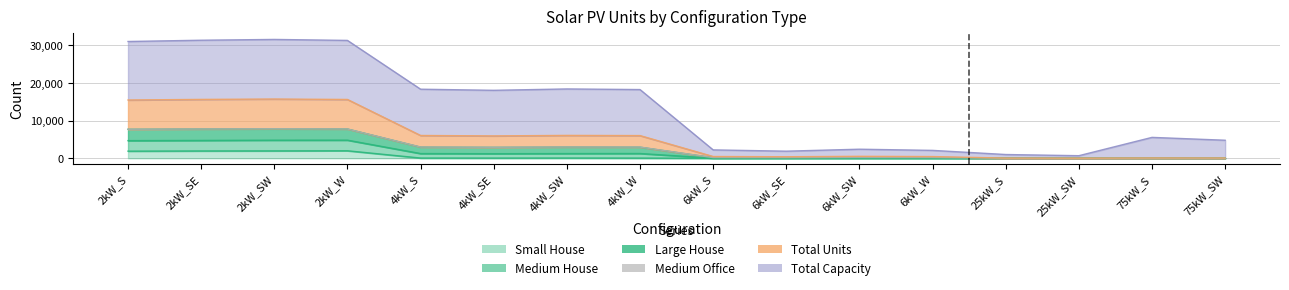

True or false: Medium House and Total Units cross at least once.

False